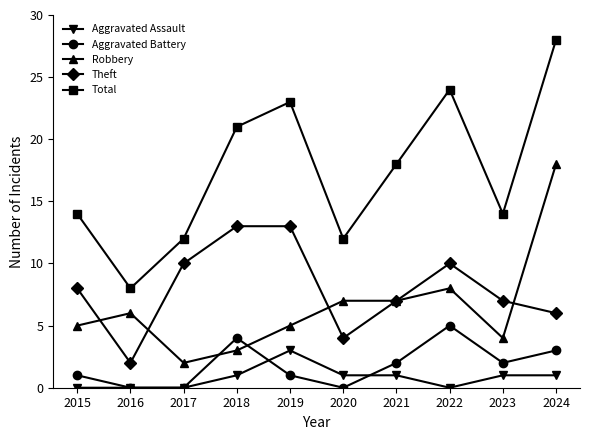

True or false: Aggravated Battery has more than 2 interior local peaks.

False